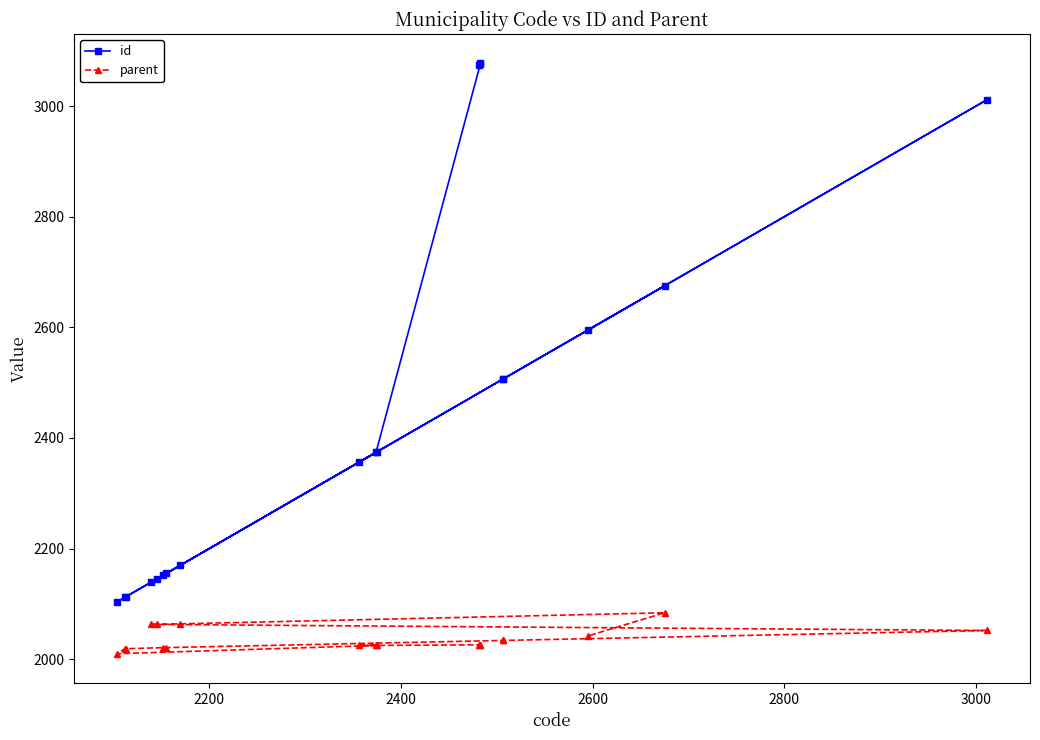

Count the number of categories in the chart.

19